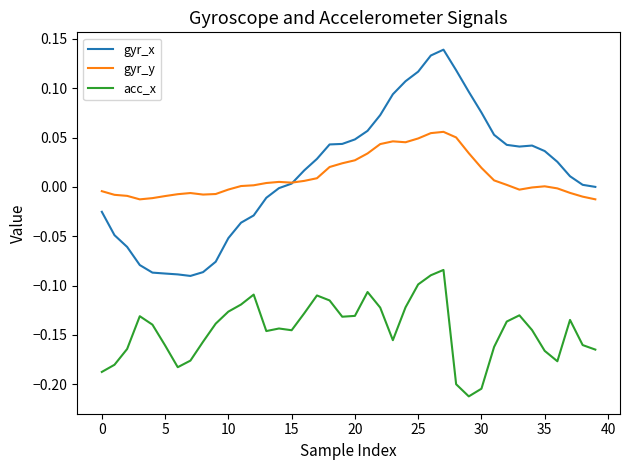

True or false: gyr_x and acc_x intersect in this chart.

False